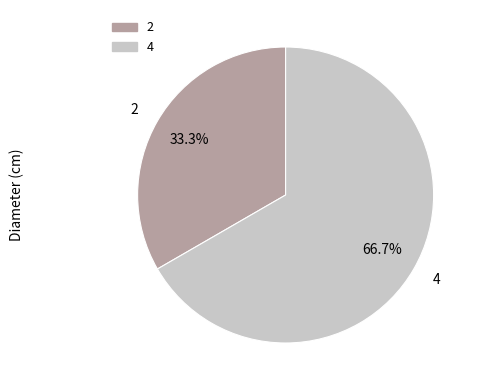

Is there any slice that represents more than half of the pie?

Yes